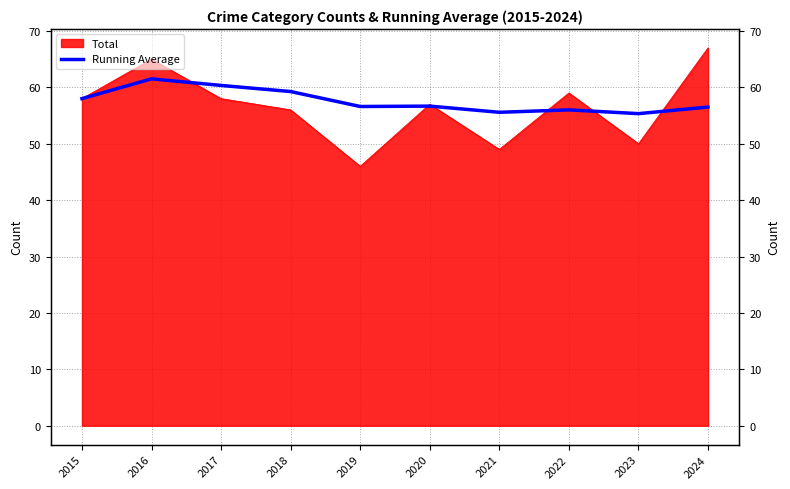

The value at 2020 is 56.7. True or false?

True